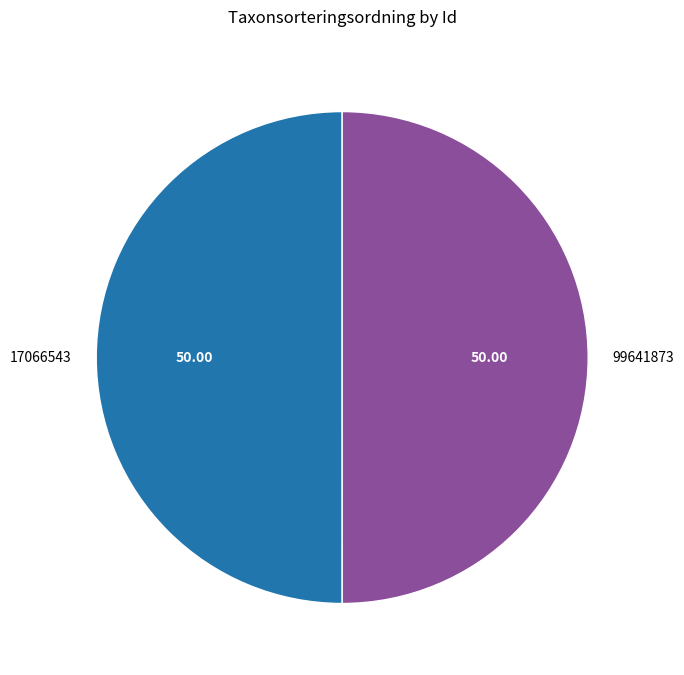

How many slices are in this pie chart?

2